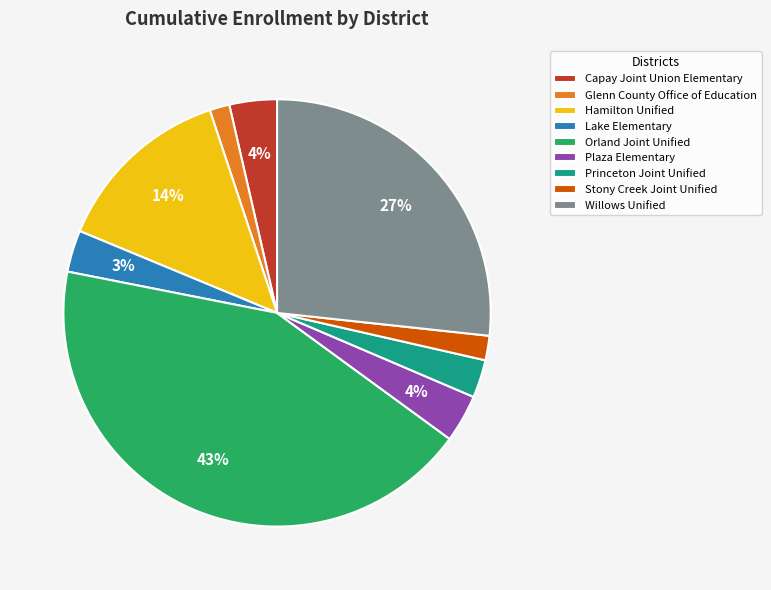

What is the largest slice in the pie chart?

Orland Joint Unified